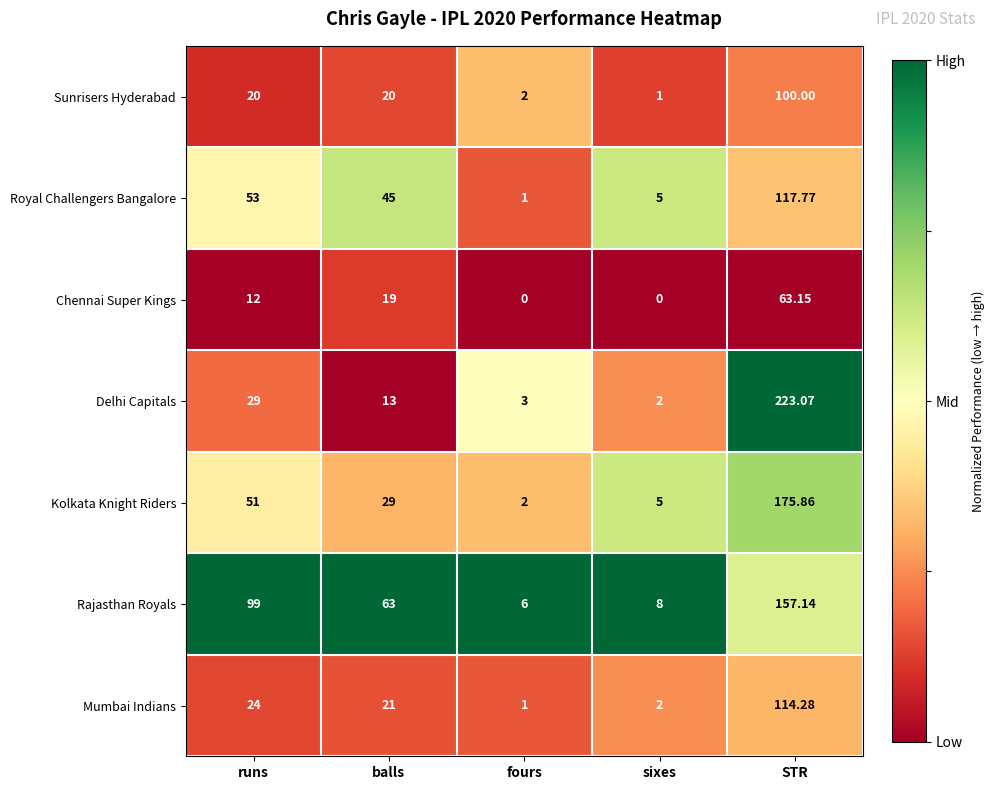

At which label does Rajasthan Royals reach its peak?

STR